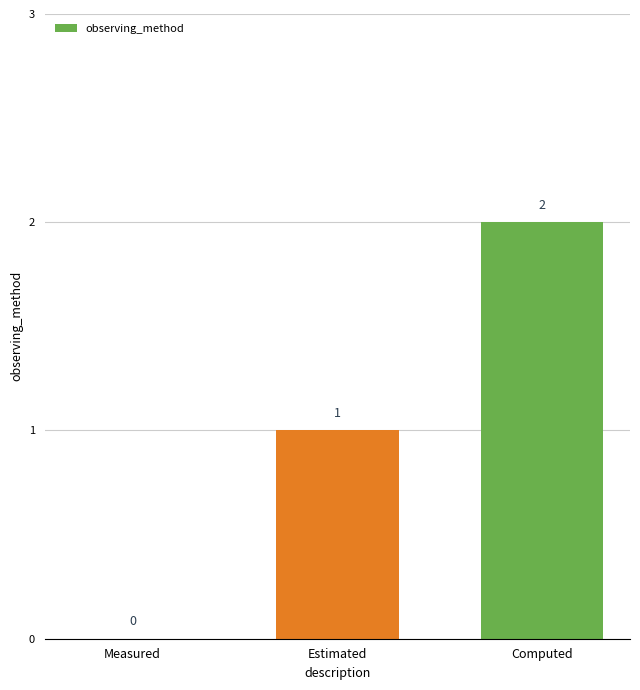

At which category does the chart reach its peak across all series?

Computed